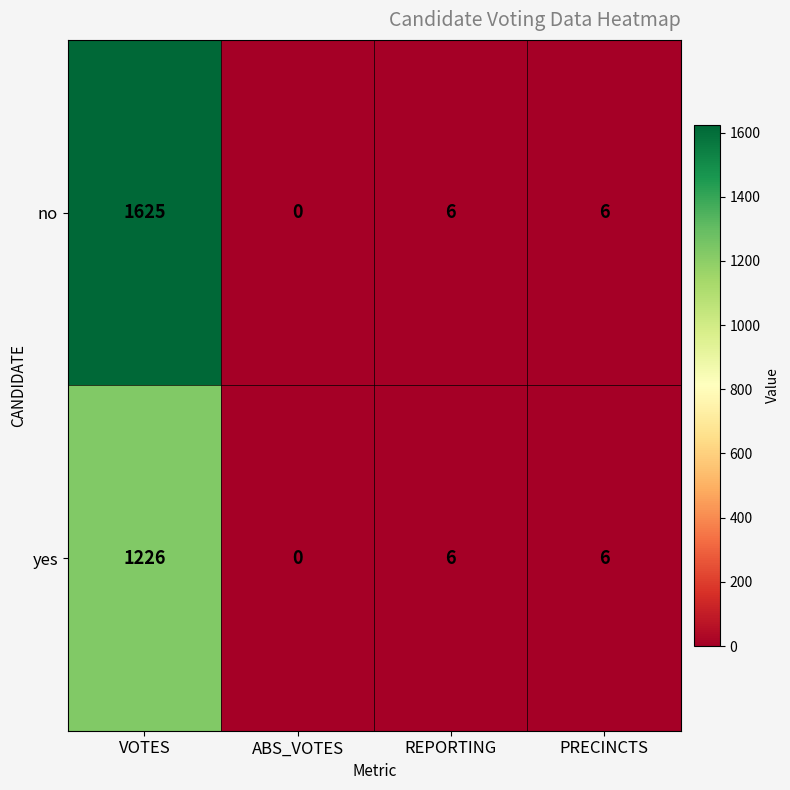

What is the greatest value displayed?

1625